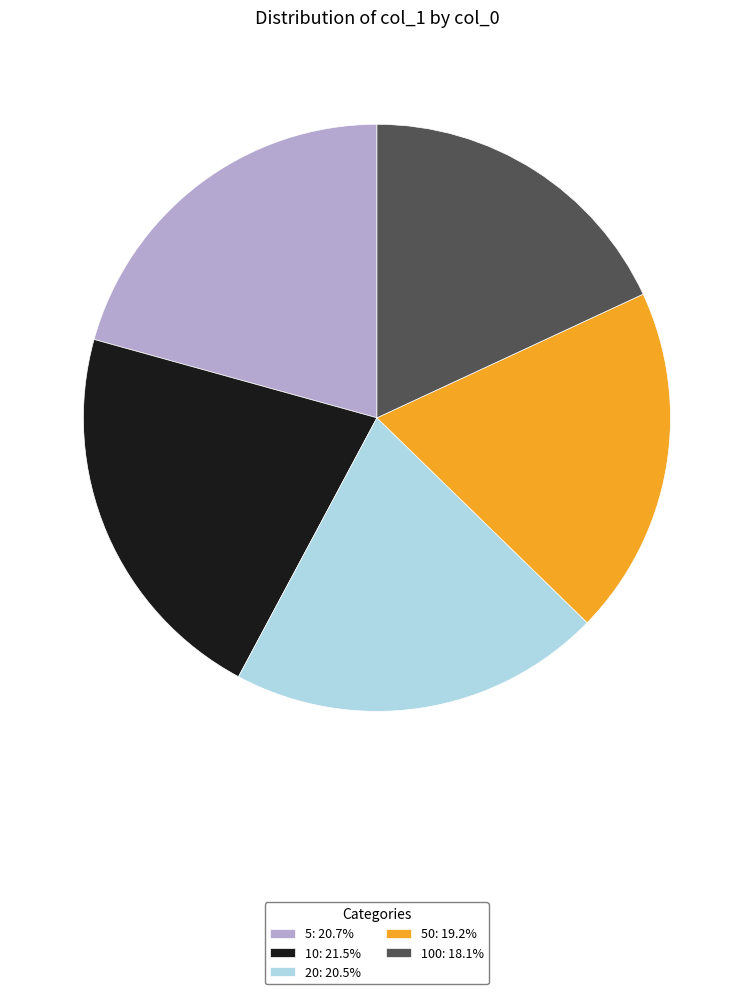

Does 100: 18.1% account for over 50% of the chart?

No